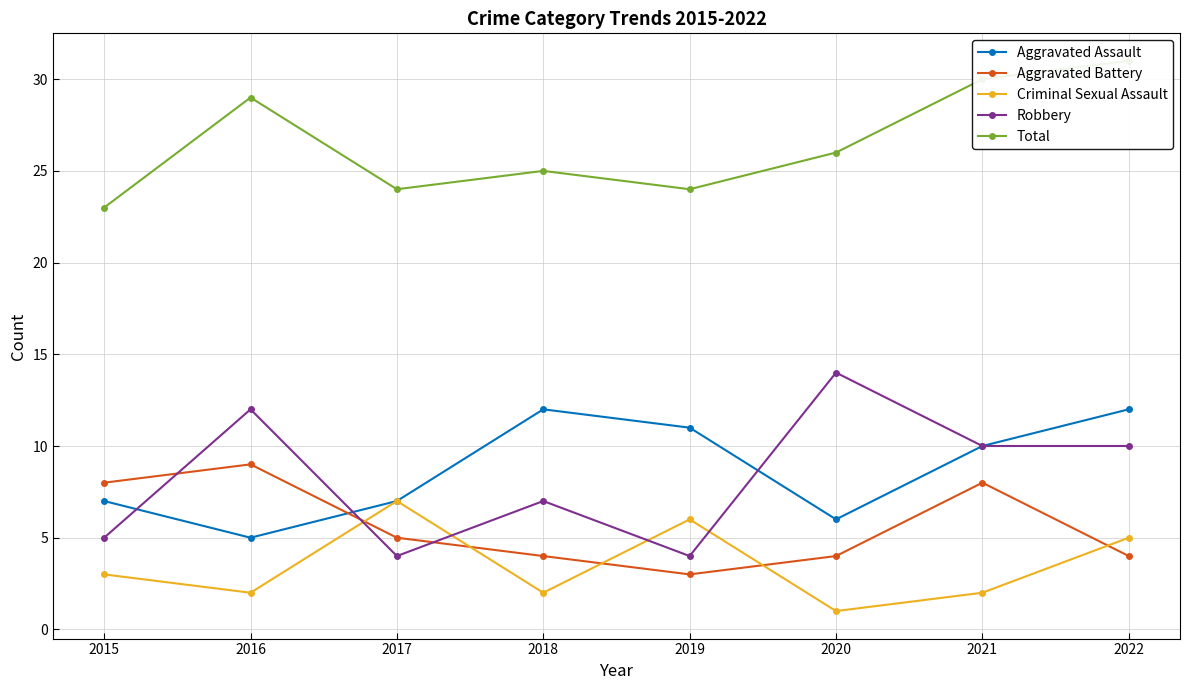

Is the value of Robbery at 2016 greater than the value of Total at 2022?

No